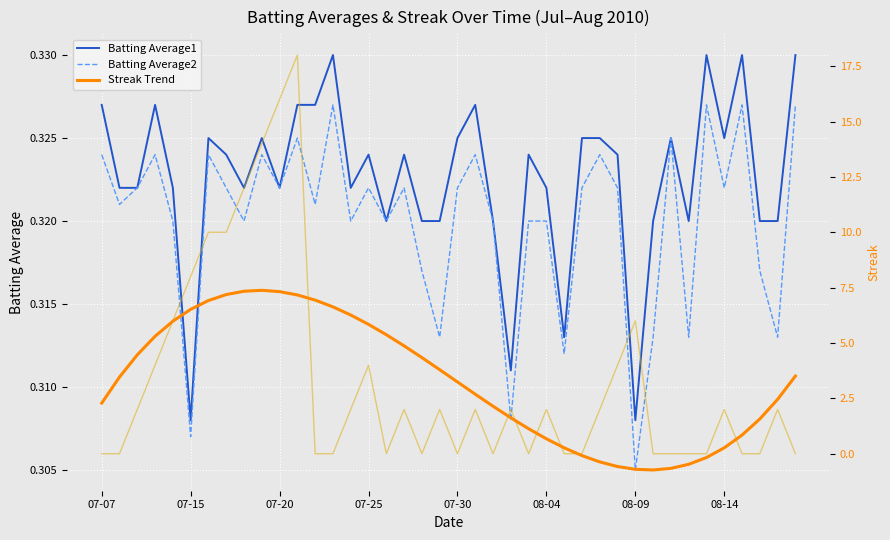

True or false: Streak Trend has more than 1 interior local peaks.

False